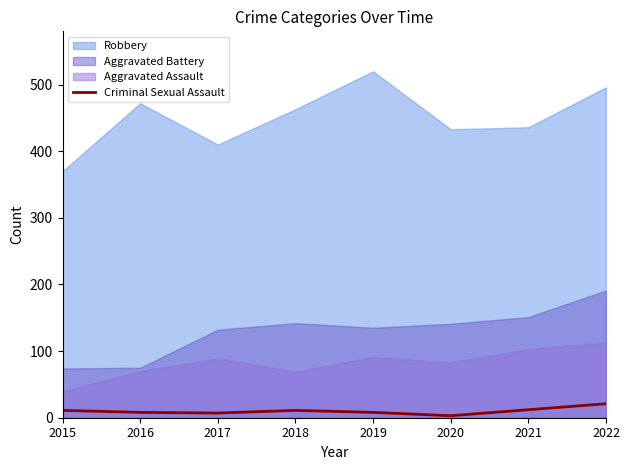

Which has a higher value, 2021 or 2020?

2021